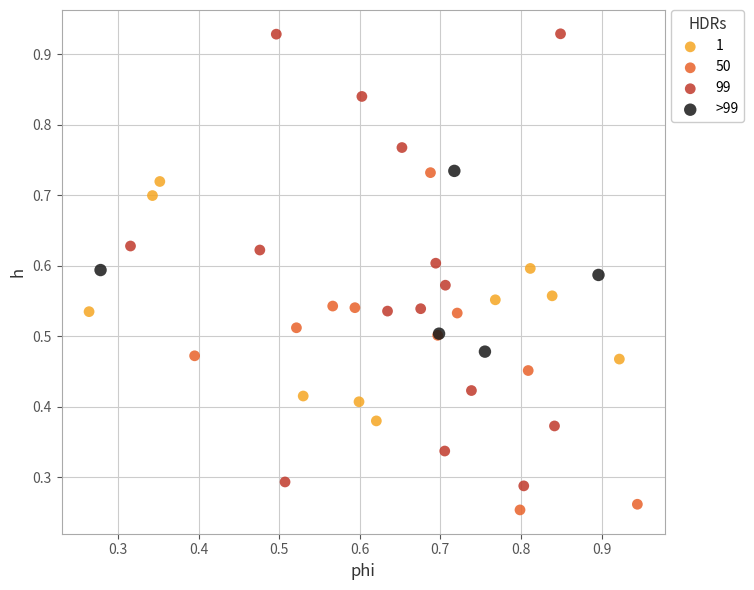

Which series contains the lowest Y value?

50